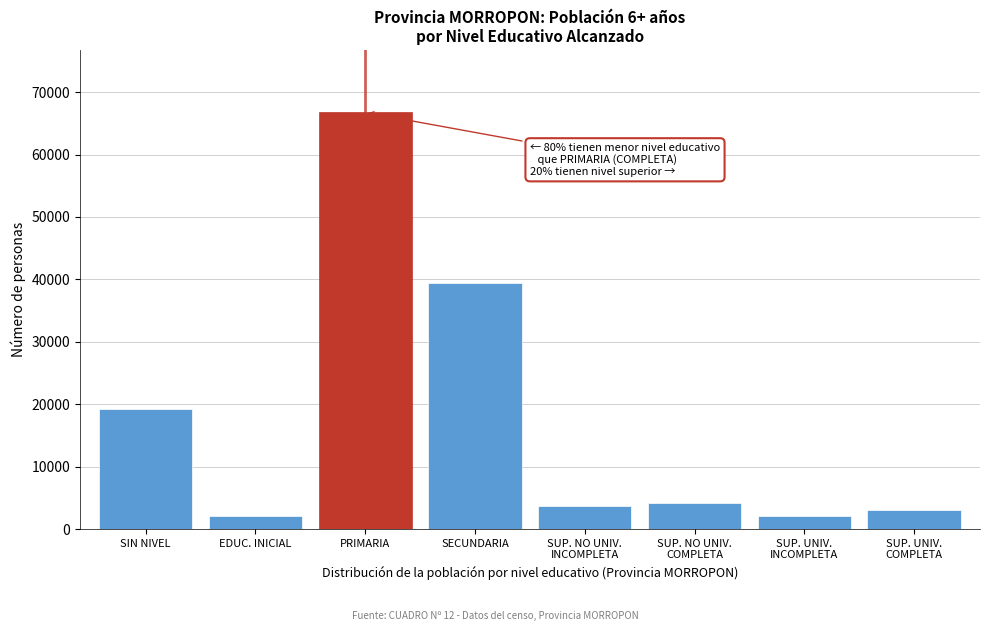

Between PRIMARIA and SIN NIVEL, which is larger?

PRIMARIA